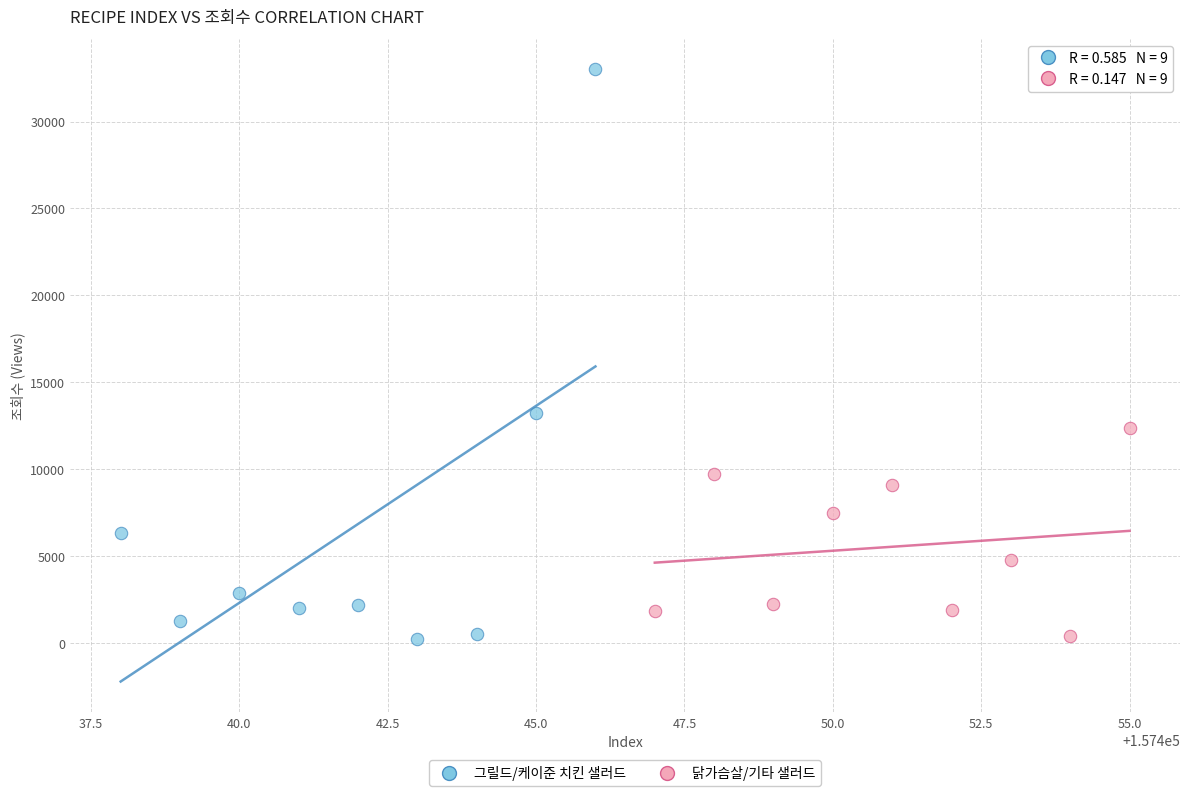

Which series has the largest Y range (max minus min)?

그릴드/케이준 치킨 샐러드